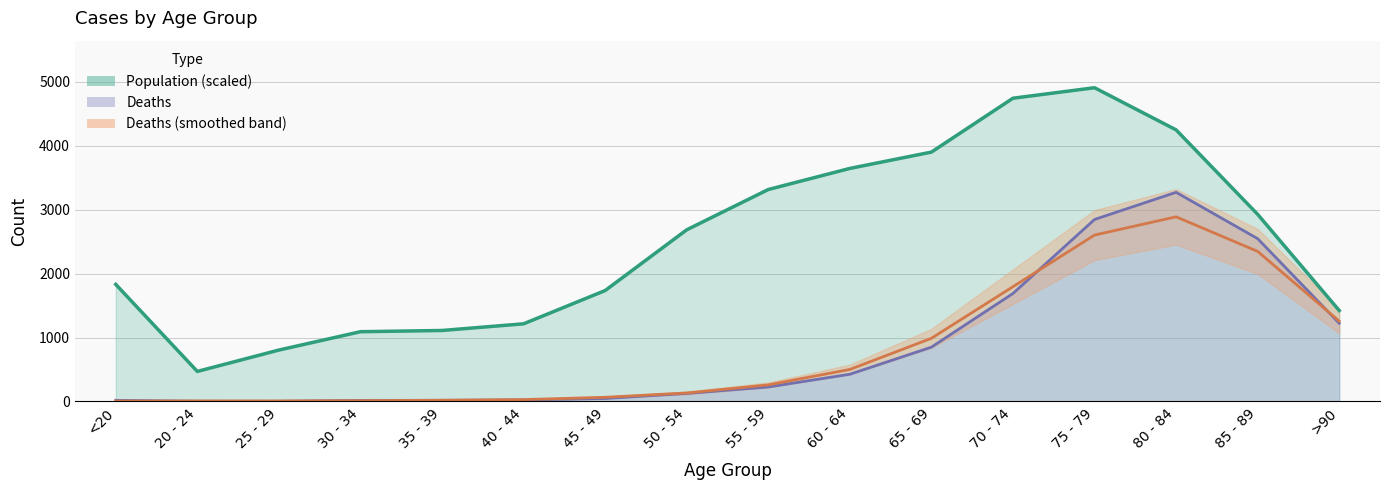

Reading right to left, extract all data points from this chart.

Population: 1423.0	2928.6	4250.1	4909.5	4745.2	3902.3	3646.8	3316.7	2686.1	1735.7	1215.3	1111.1	1091.7	804.7	470.3	1832.5
Deaths: 1224.0	2548.0	3273.0	2848.0	1690.0	850.0	426.0	227.0	126.0	47.0	24.0	18.0	17.0	3.0	4.0	18.0